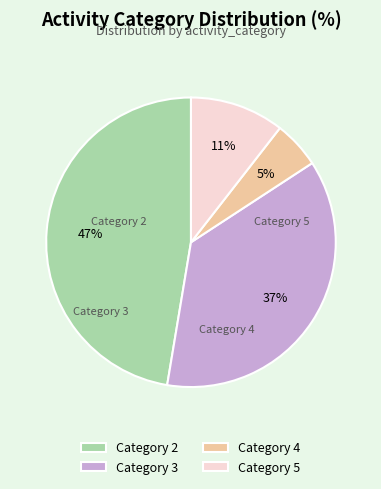

Count the number of slices in the pie.

4